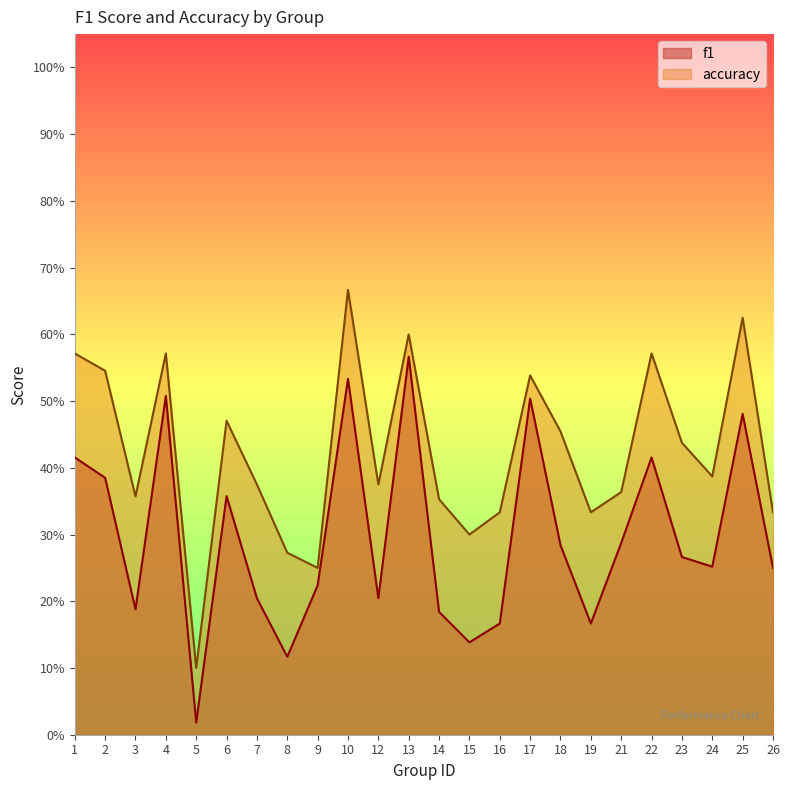

What is the difference between the maximum and minimum values in the accuracy series?

0.6